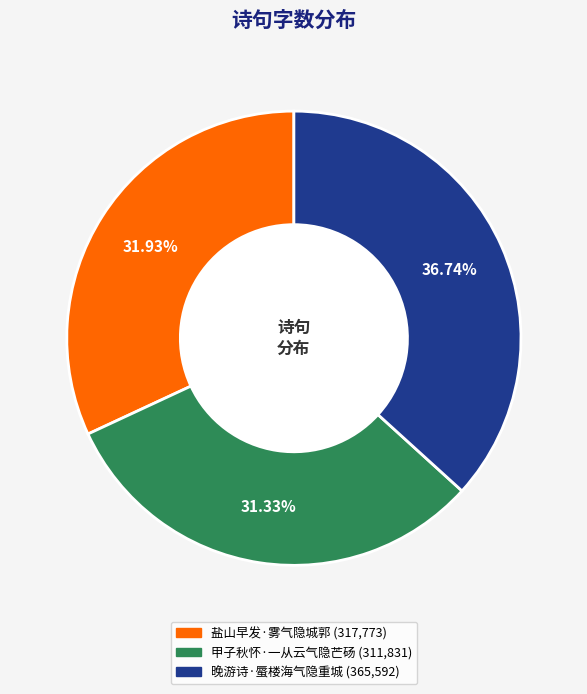

How many segments does this pie chart have?

3